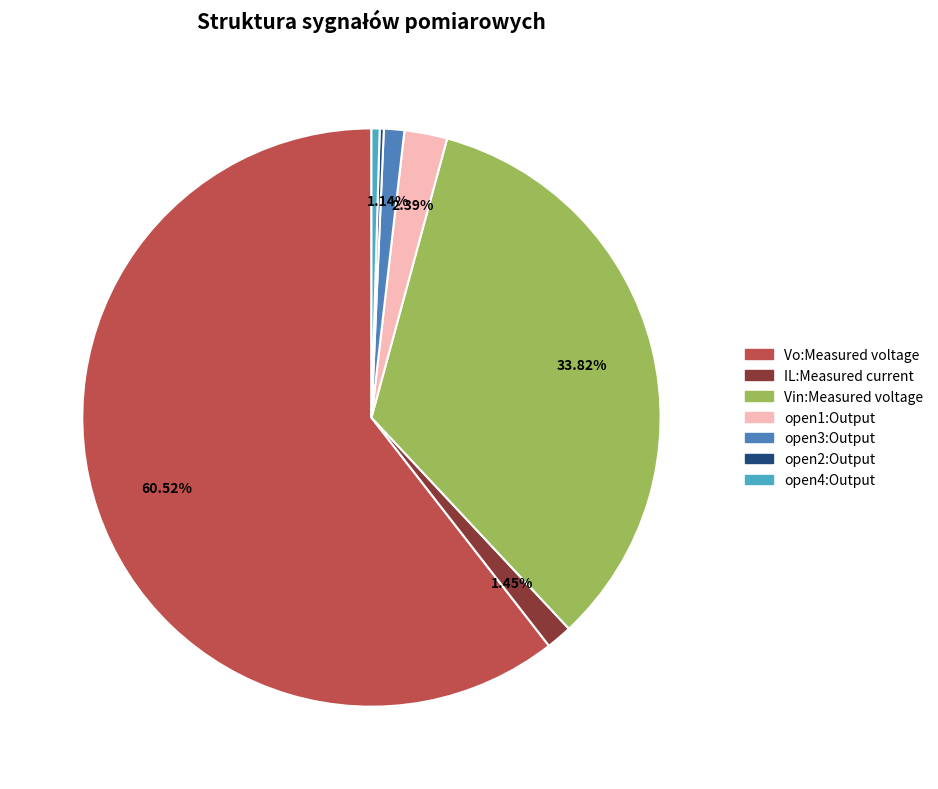

To the nearest percent, what portion does IL:Measured current represent?

1%